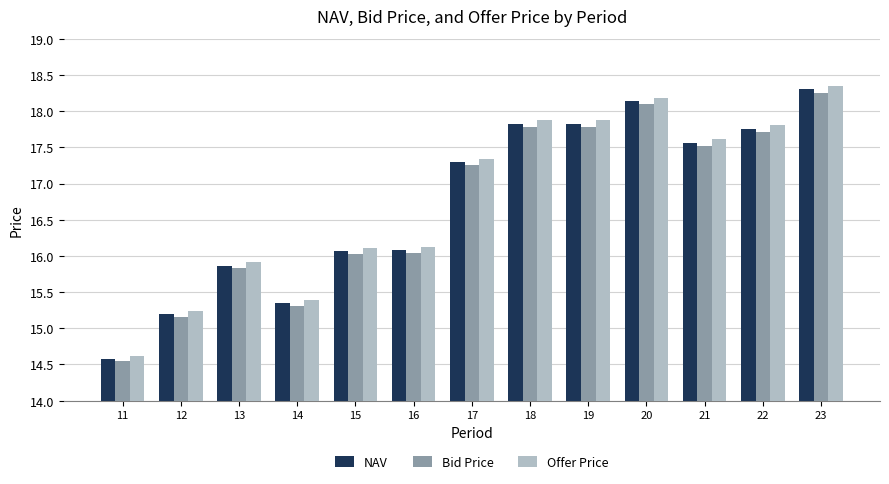

What is the difference between the second highest and minimum values in the NAV series?

3.6